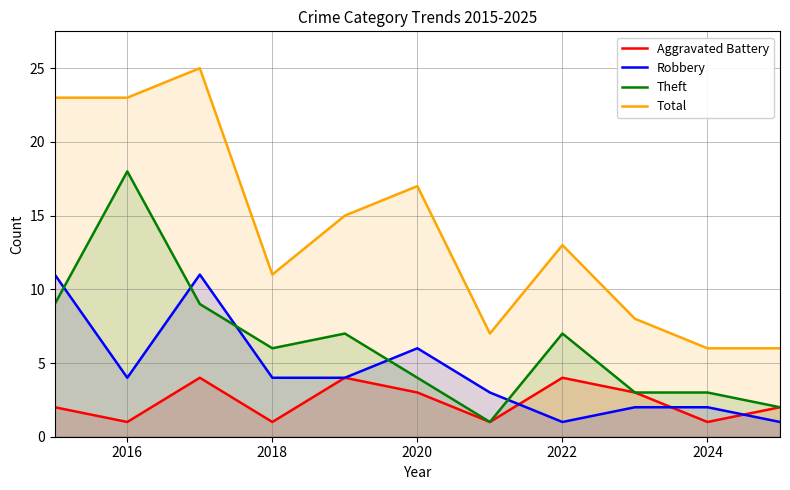

Where is the first local minimum for Robbery?

2016